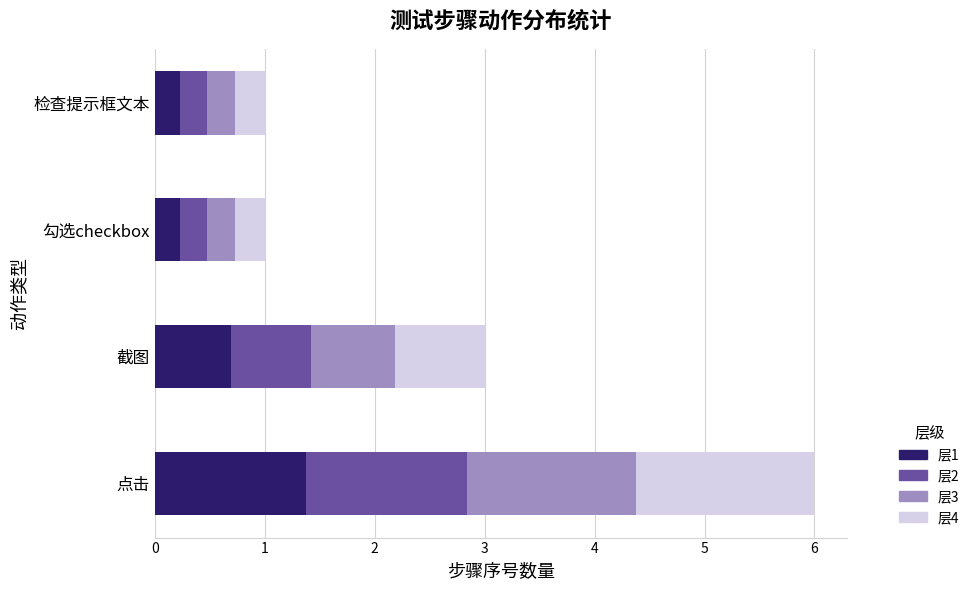

What is the total value across all series at 点击?

6.0